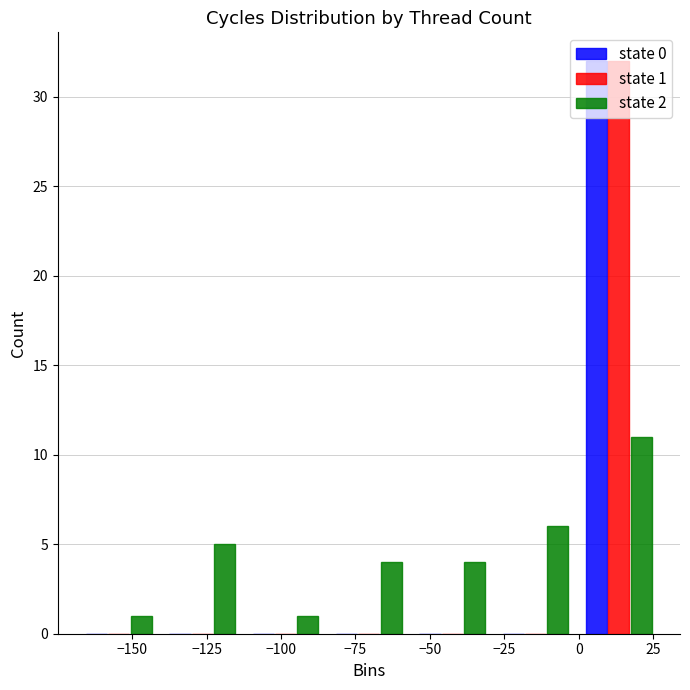

In the state 1 series, which range on the x-axis has the tallest bar?

0 to 30